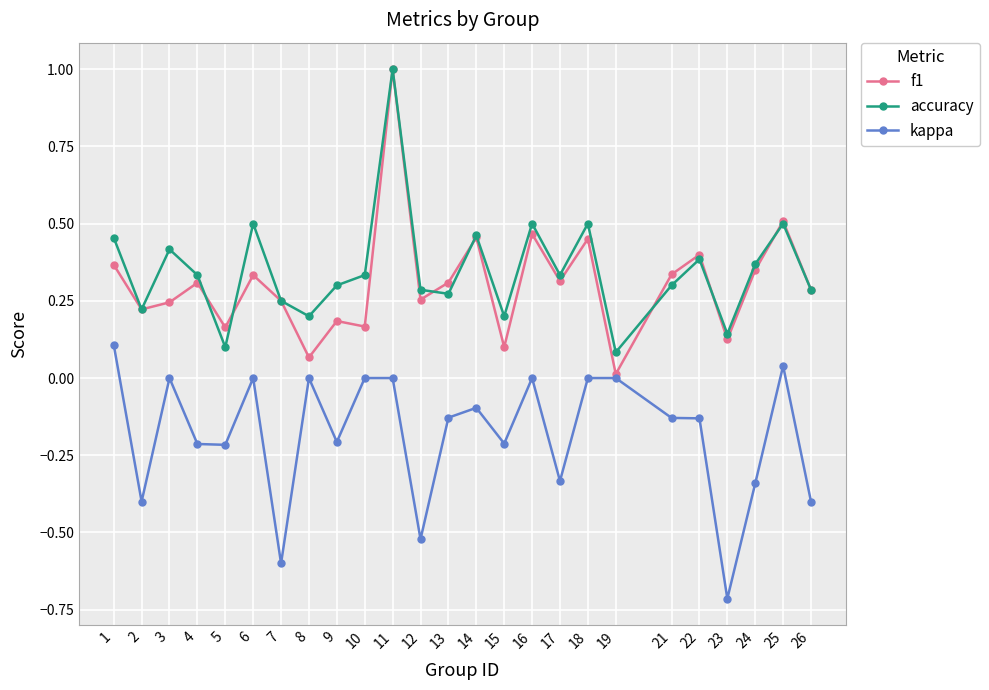

The value of accuracy at 3 is 0.7. True or false?

False